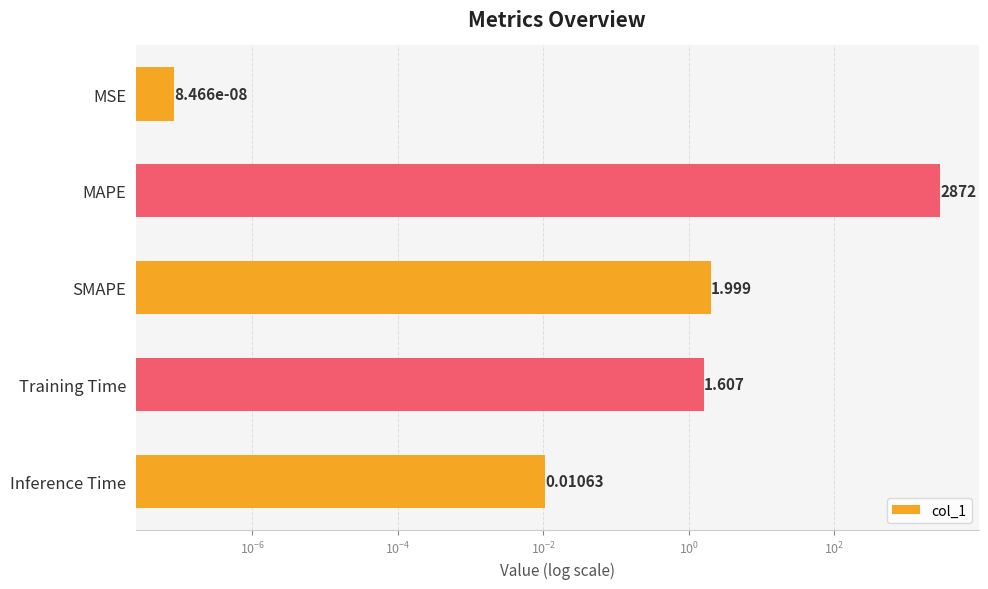

Does the chart contain any negative values?

No